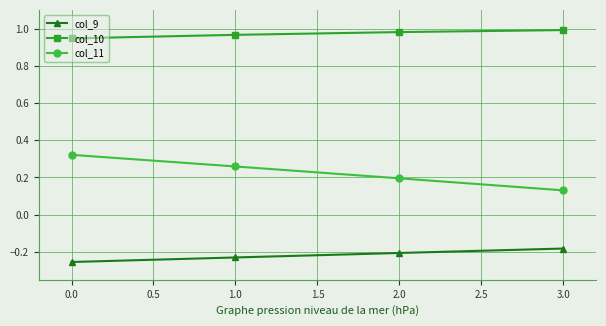

Which series has the largest total across all categories?

col_10